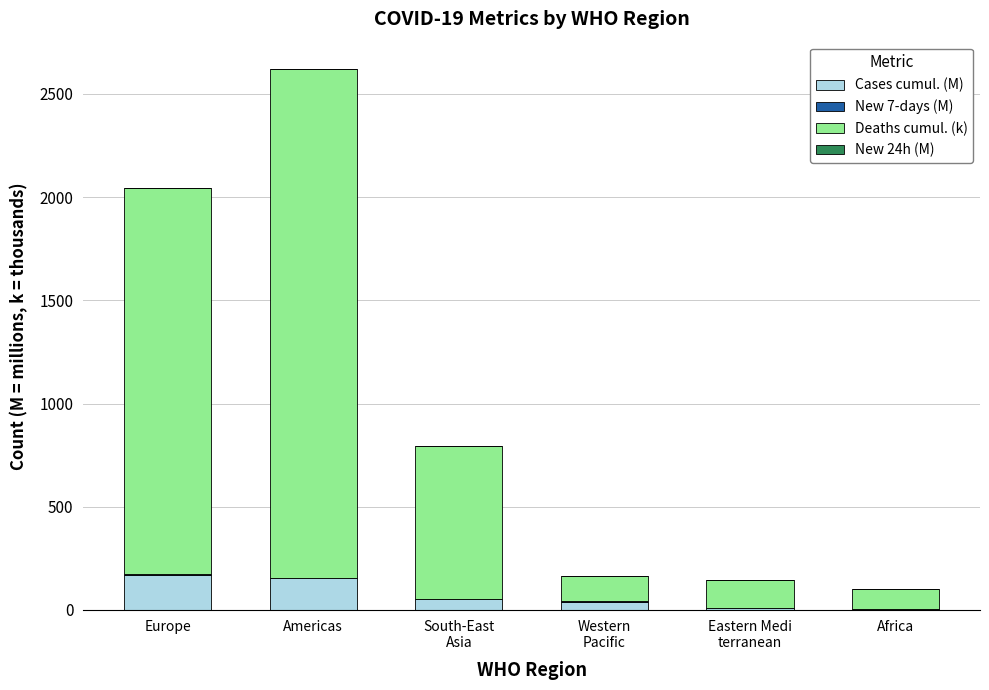

At which category is the sum across all series the highest?

Americas